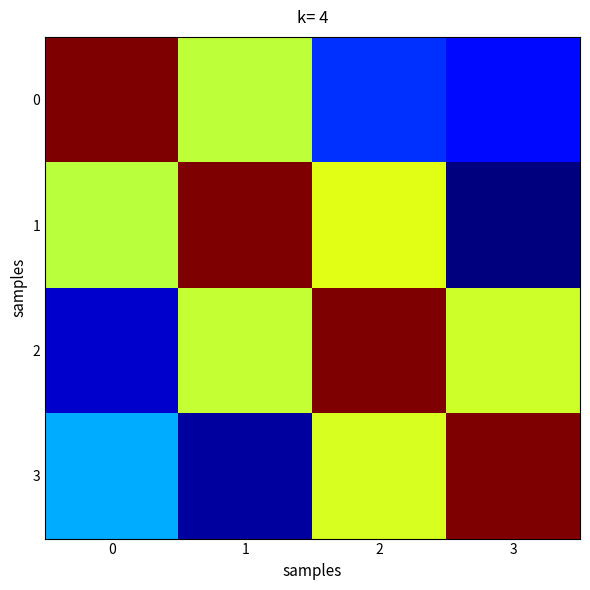

What is the spread (max minus min) of values at 0?

306.2